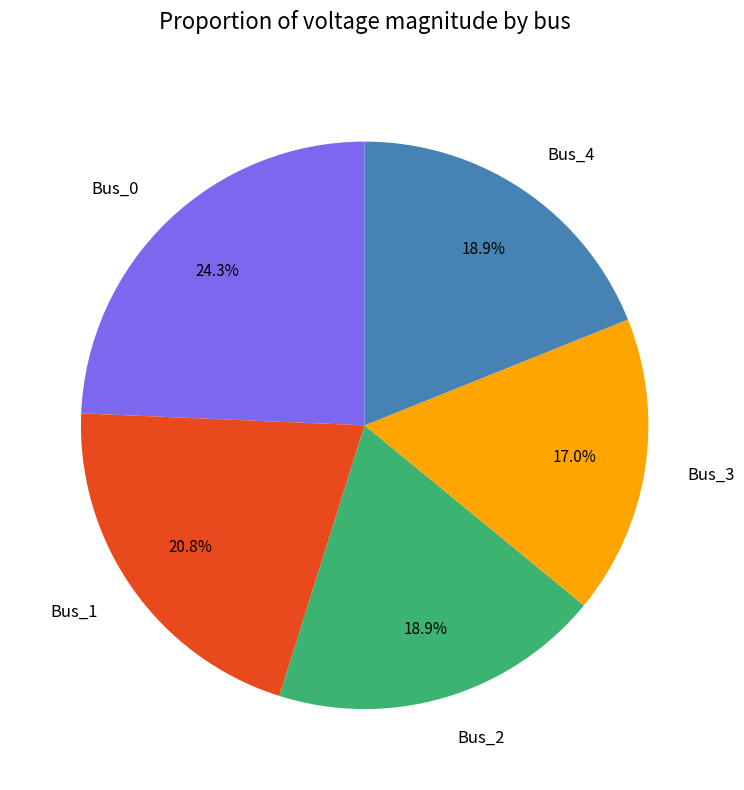

Approximately how many times larger is the value at Bus_2 compared to Bus_0?

0.8